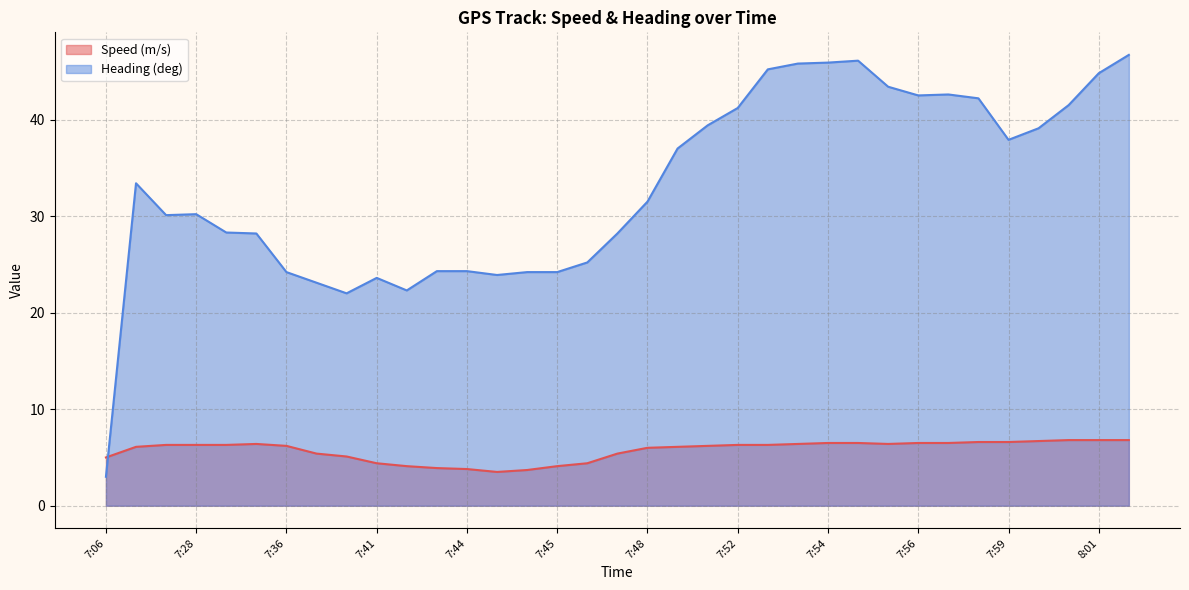

Where is the first local maximum for Speed (m/s)?

7:34